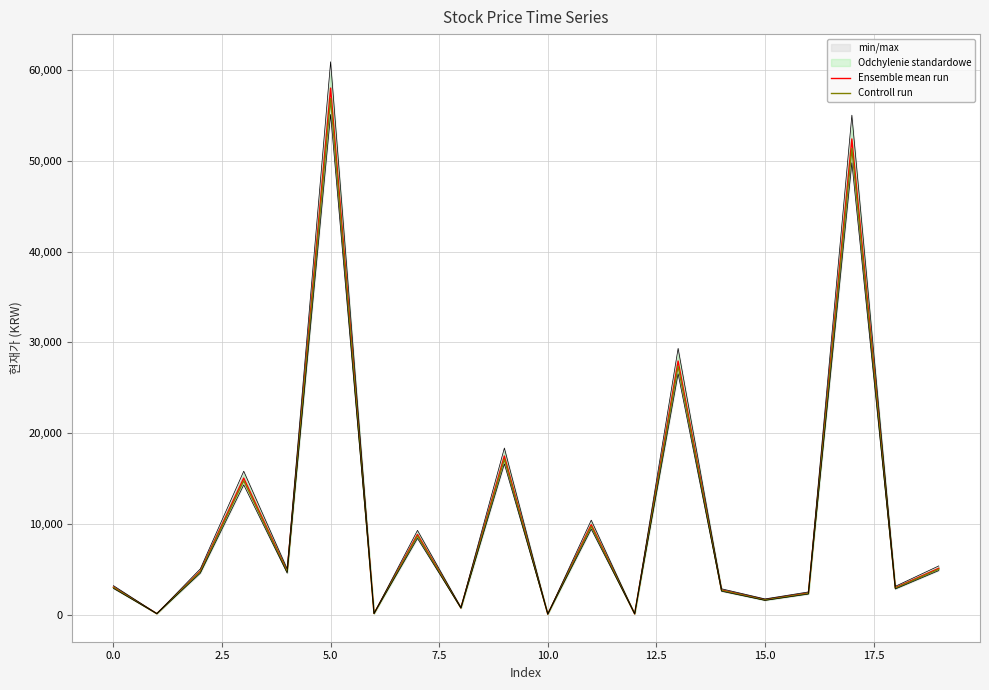

Which series has the largest total across all categories?

Ensemble mean run